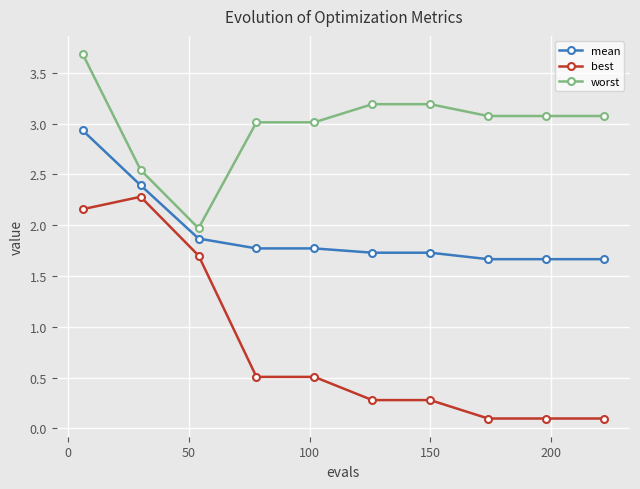

Rank the series by their average value, from lowest to highest.

best, mean, worst